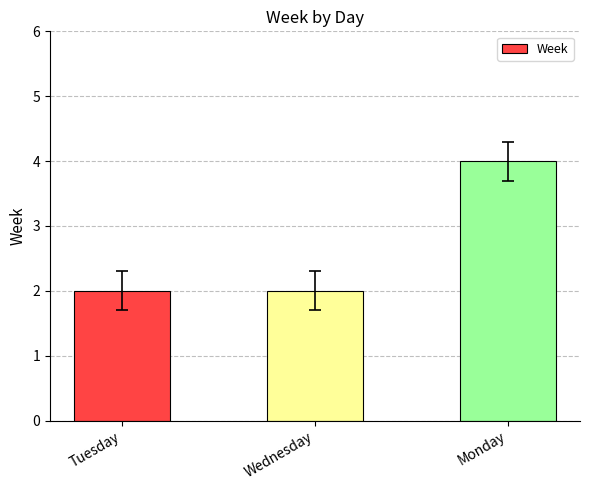

How many values are between 2 and 4?

3